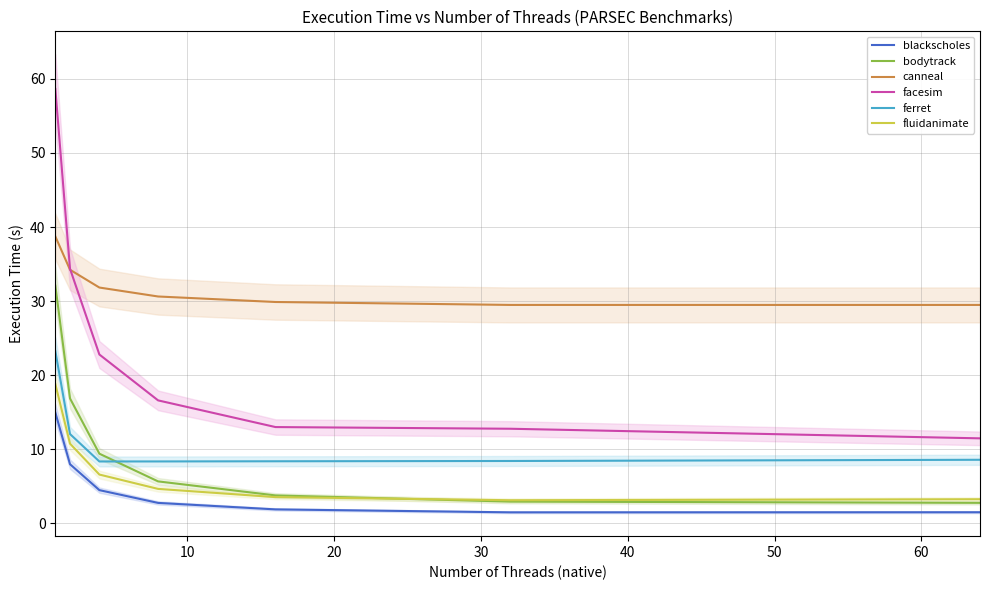

True or false: fluidanimate and blackscholes cross at least once.

False